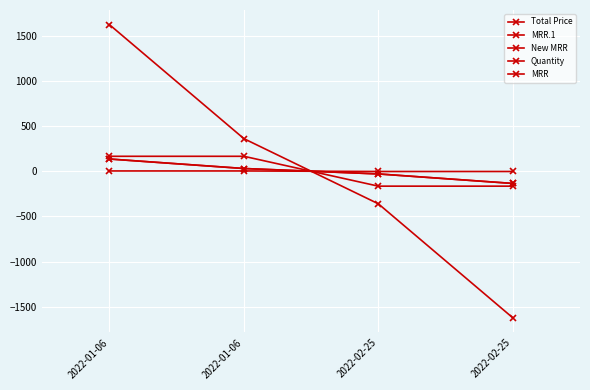

What is the lowest value of the MRR series?

-165